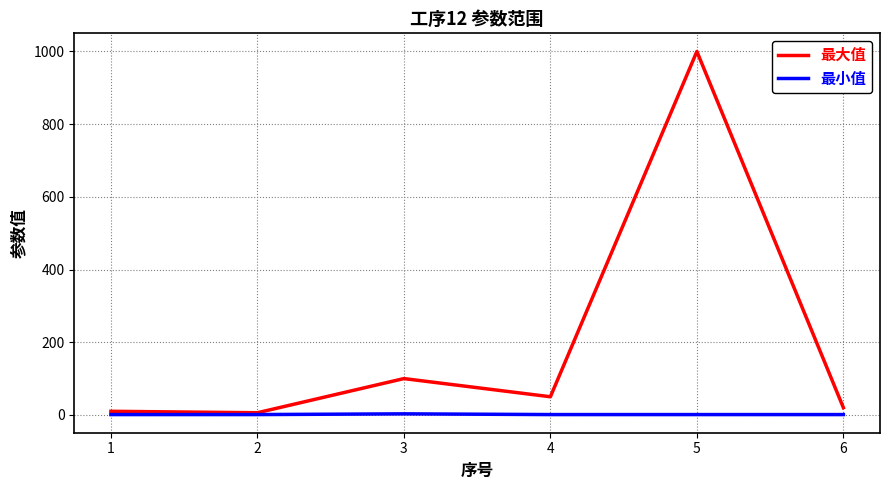

Does the chart have visible grid lines?

Yes